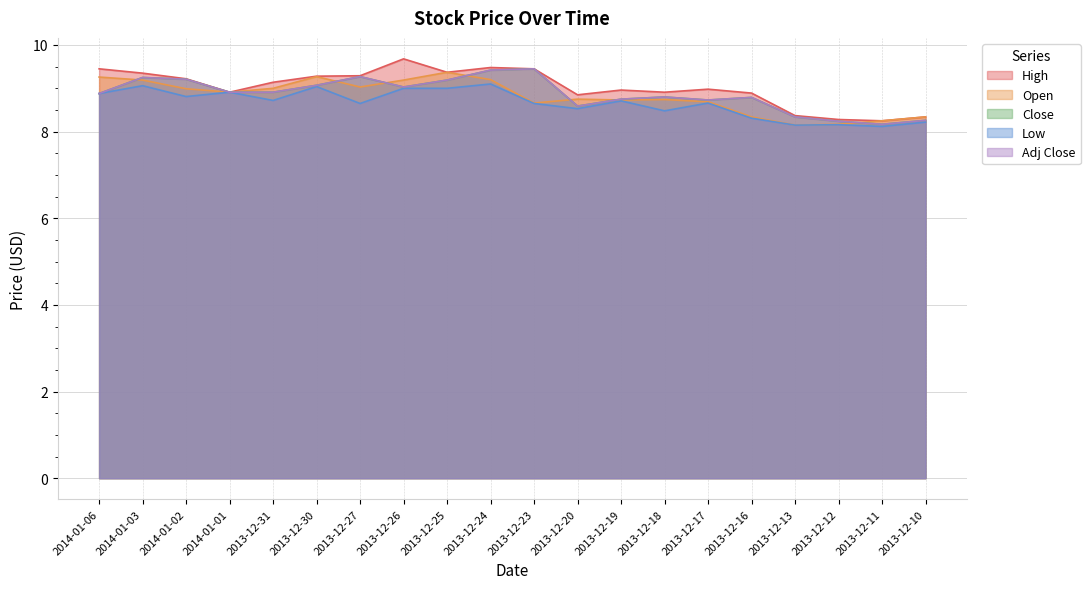

The High series shows 8.8 at 2013-12-20. True or false?

True